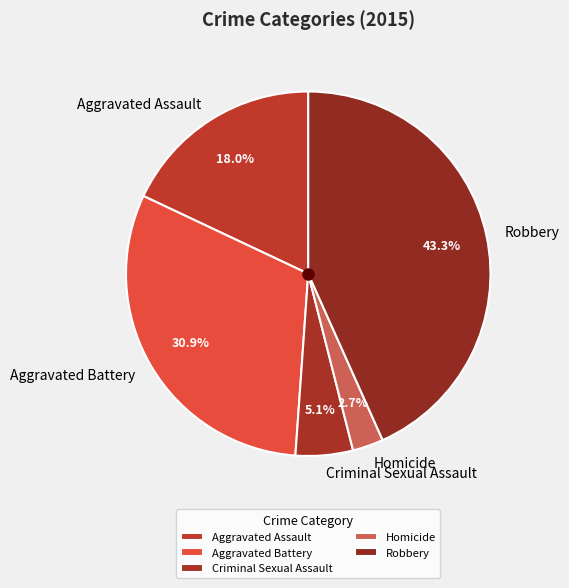

To the nearest percent, what portion does Homicide represent?

3%